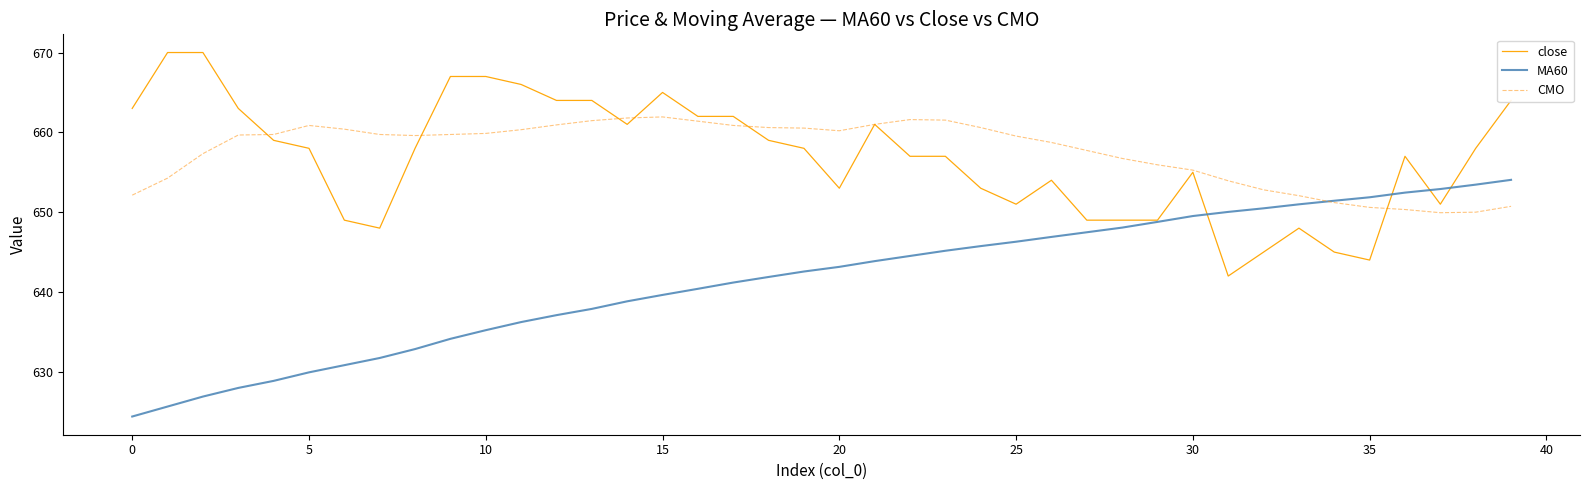

Rank the series by their maximum value, from highest to lowest.

close, CMO, MA60